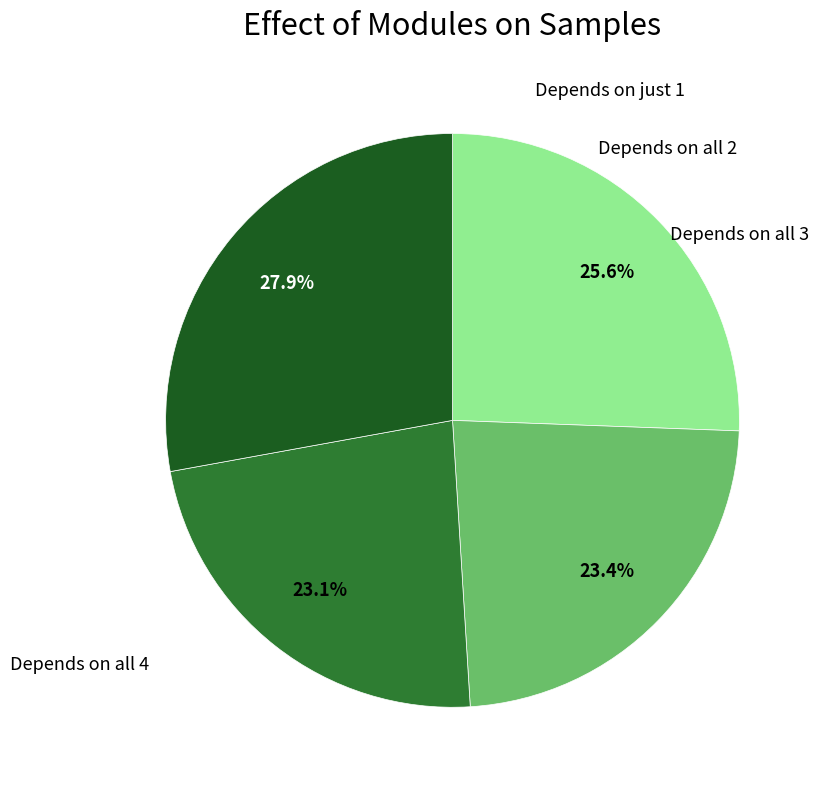

How many slices are in this pie chart?

4